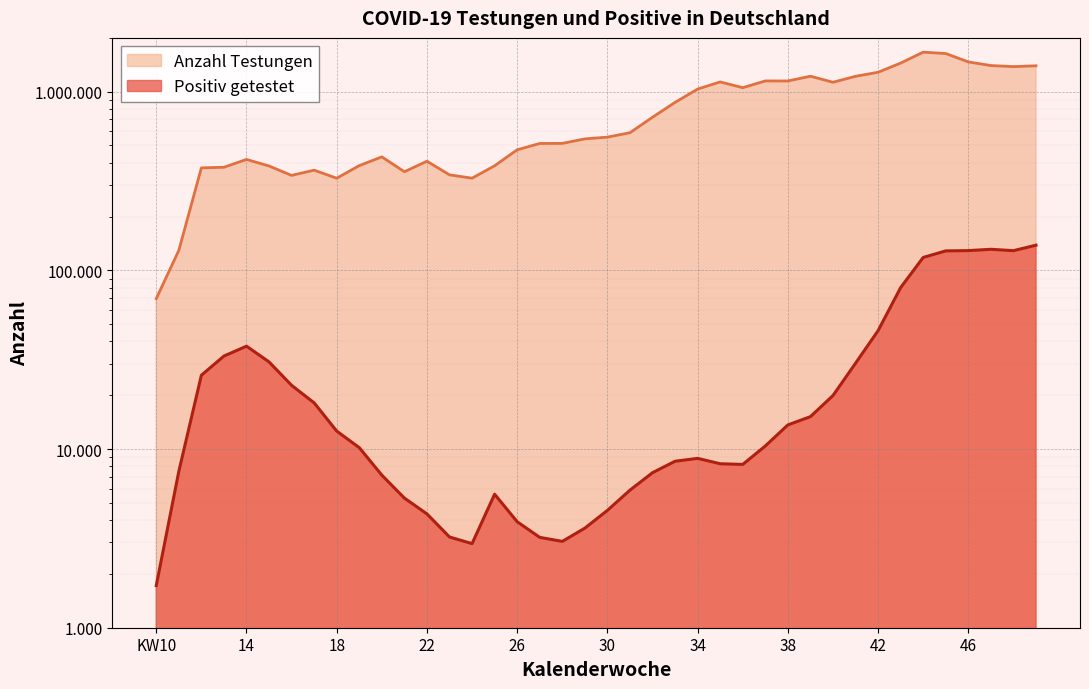

In Positiv getestet, how many points are higher than both neighbors (excluding endpoints)?

4